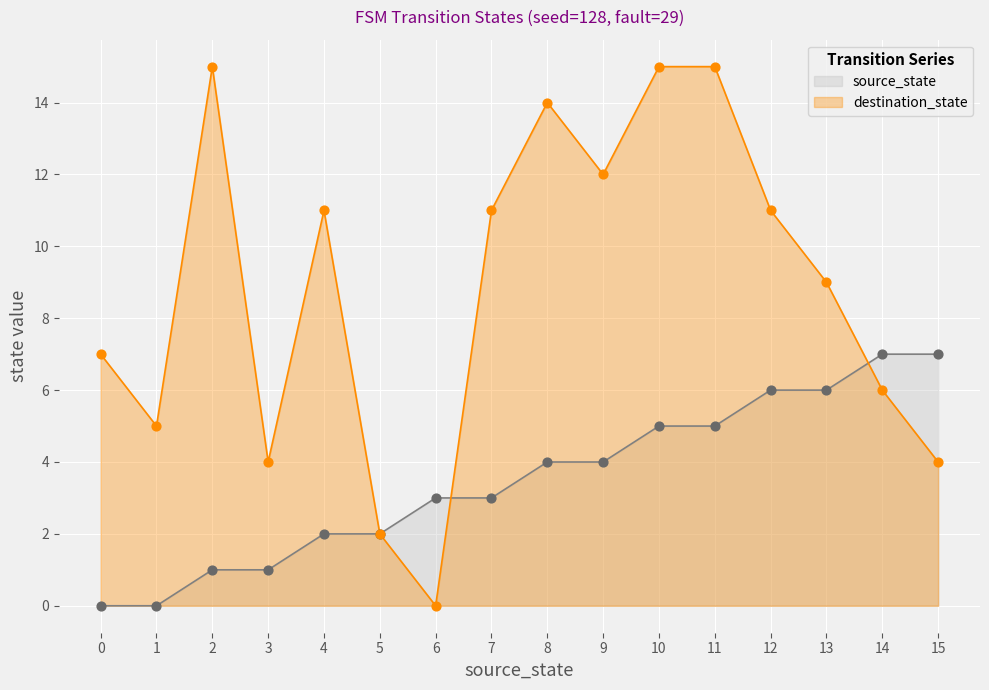

What is the total value across all series at 12?

17